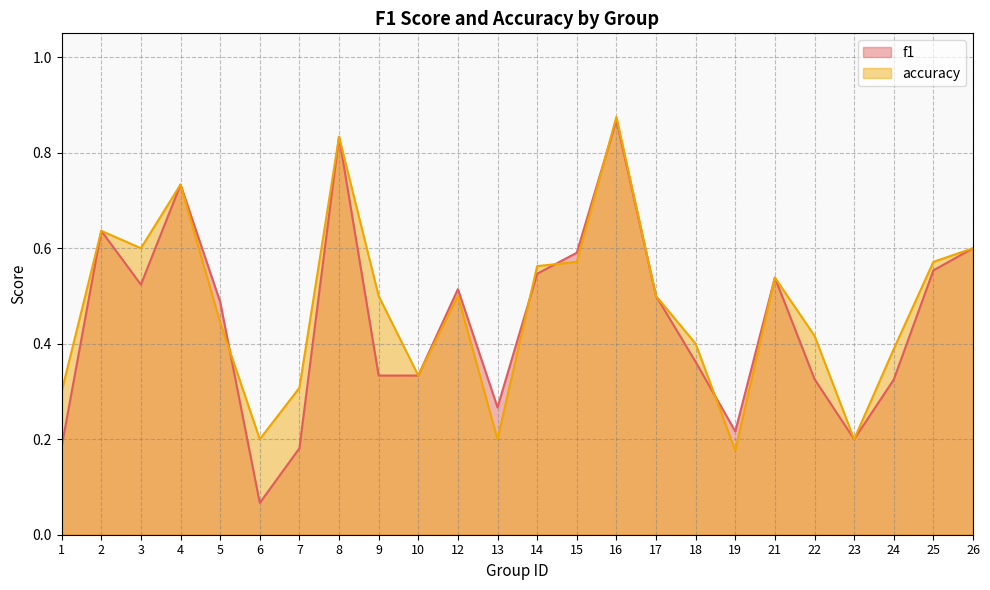

True or false: accuracy and f1 intersect in this chart.

True